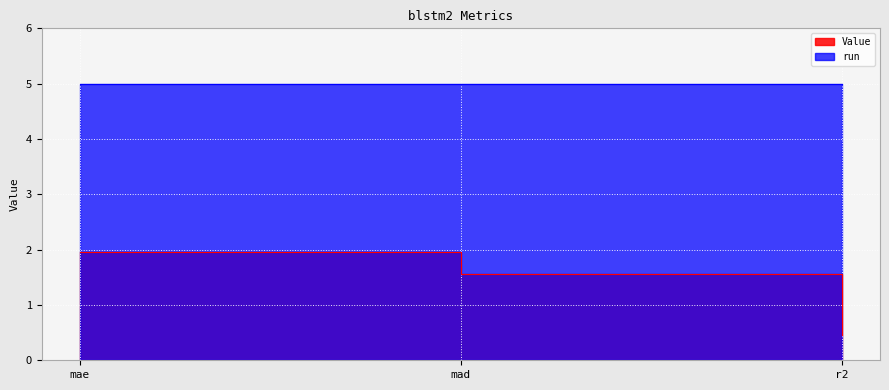

What is the value of the 3rd point from the left?

0.5